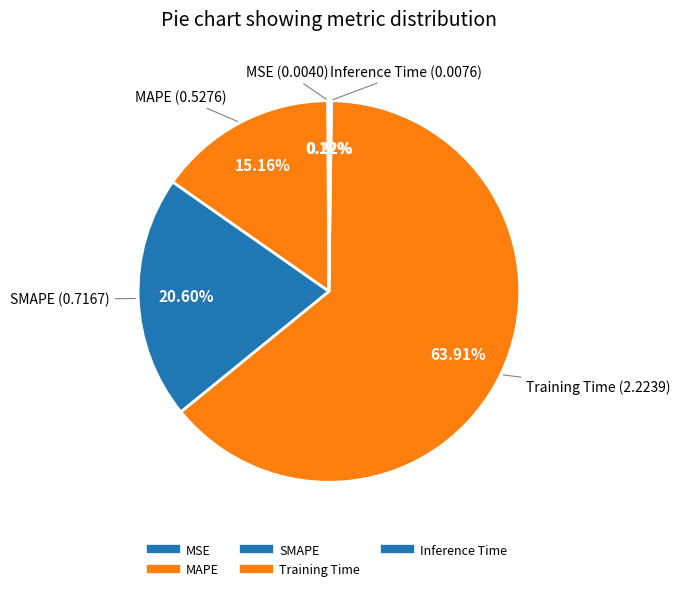

Which has a higher value, MAPE or MSE?

MAPE